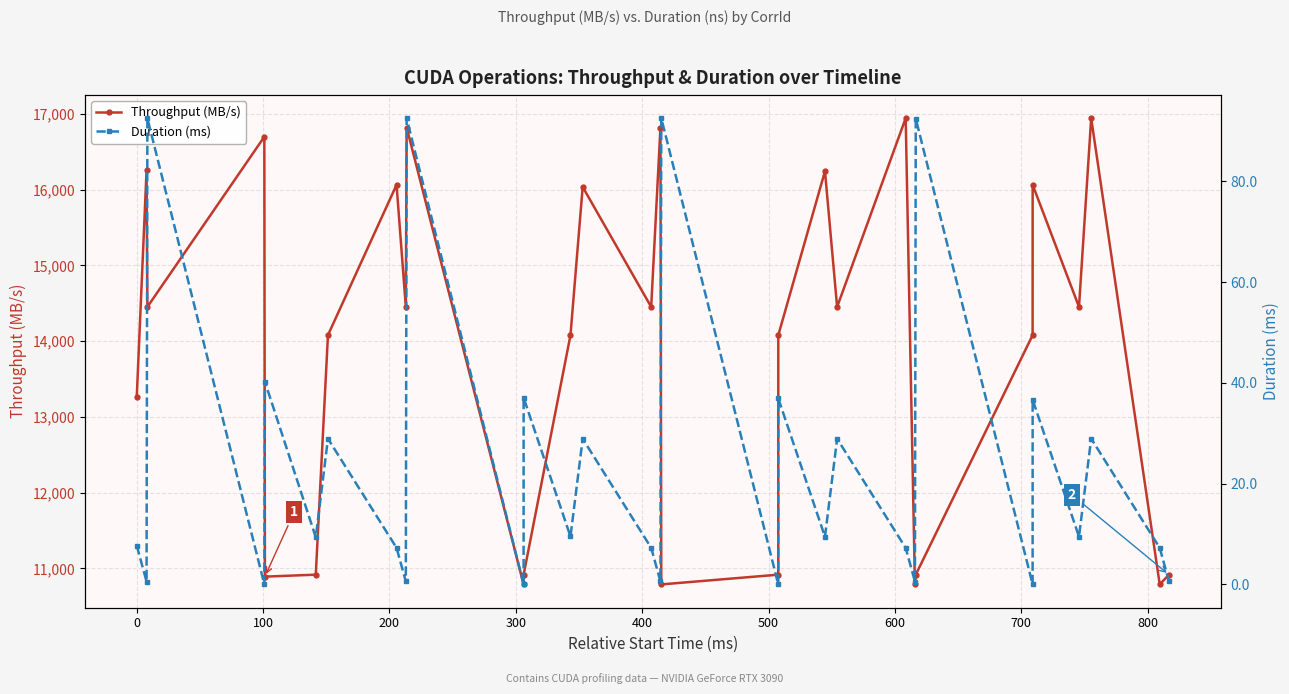

True or false: Throughput (MB/s) and Duration (ms) cross at least once.

False